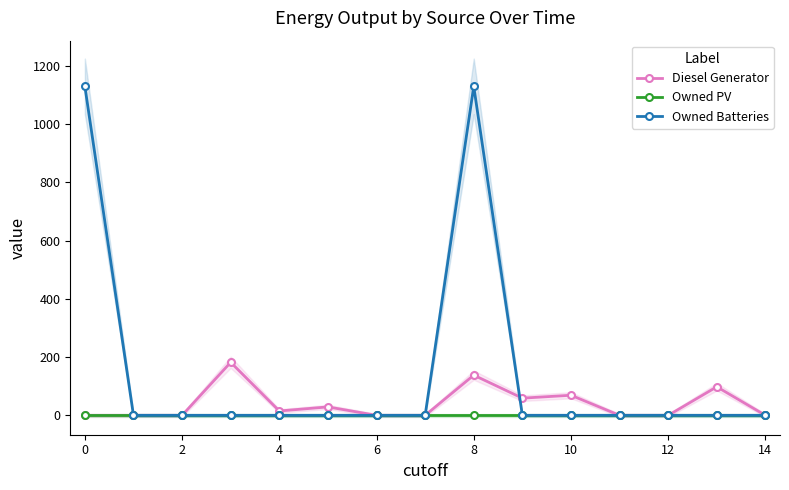

How many values in Owned Batteries are above zero?

2